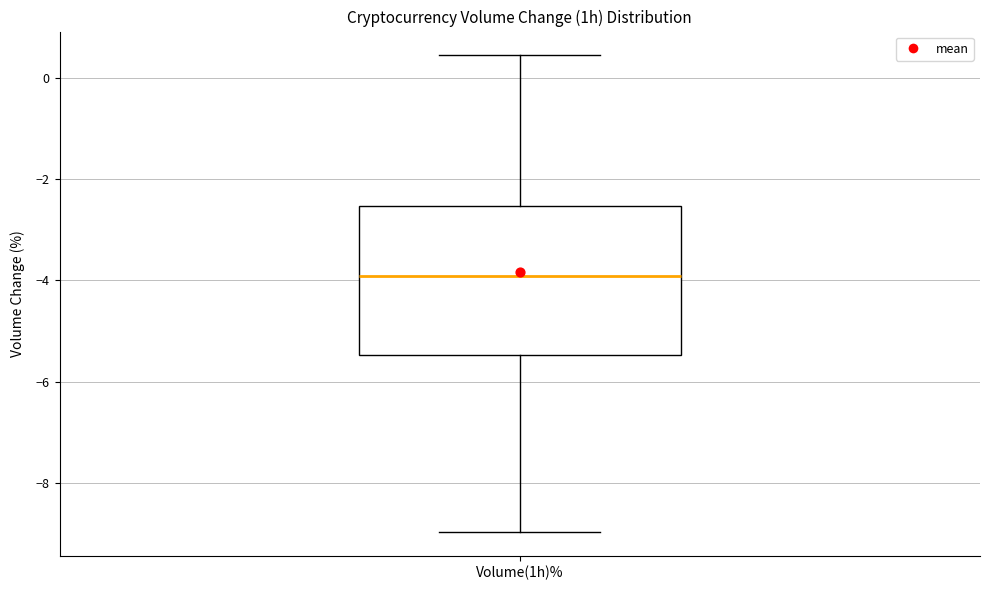

Read this box plot against the y-axis: the position of the median line, the range covered by the box, and the ends of both whiskers. The values are not printed on the chart, so give them approximately, as read against the axis.

median -4.0, box -5.4 to -2.6, whiskers -9.0 to 0.4